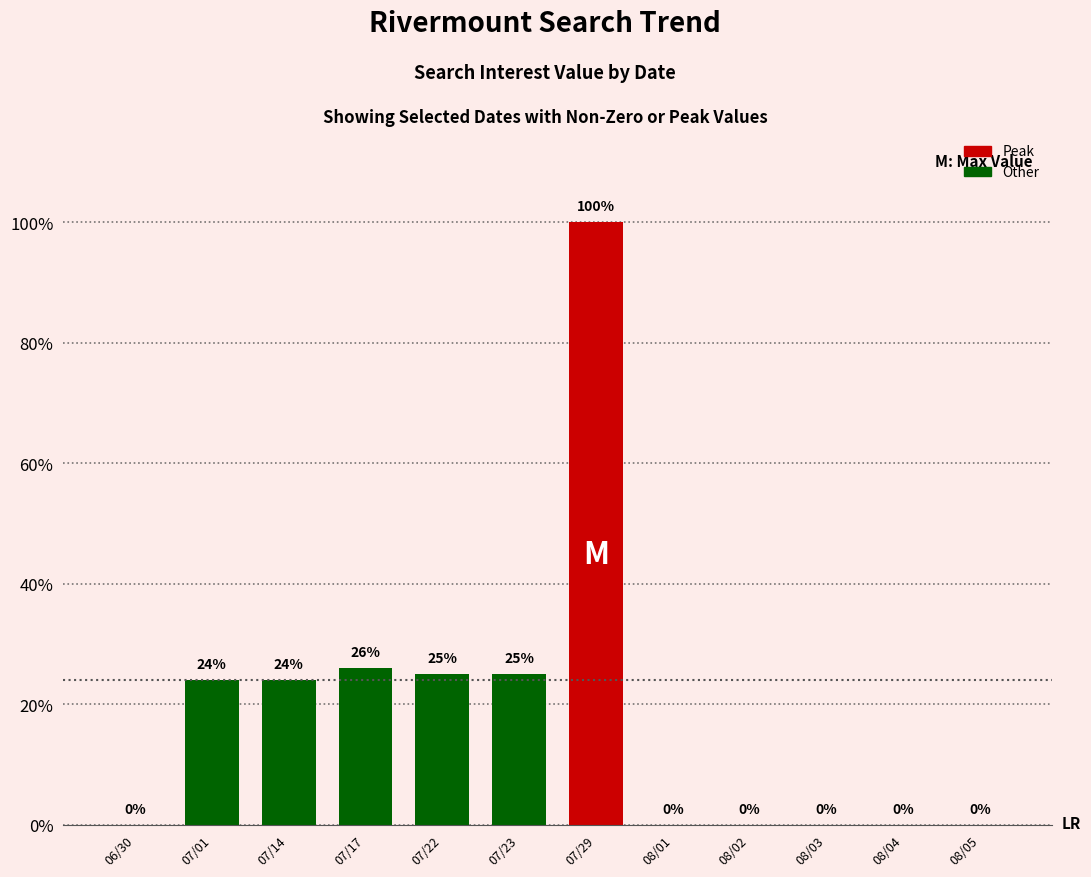

Between 07/29 and 07/22, which is larger?

07/29